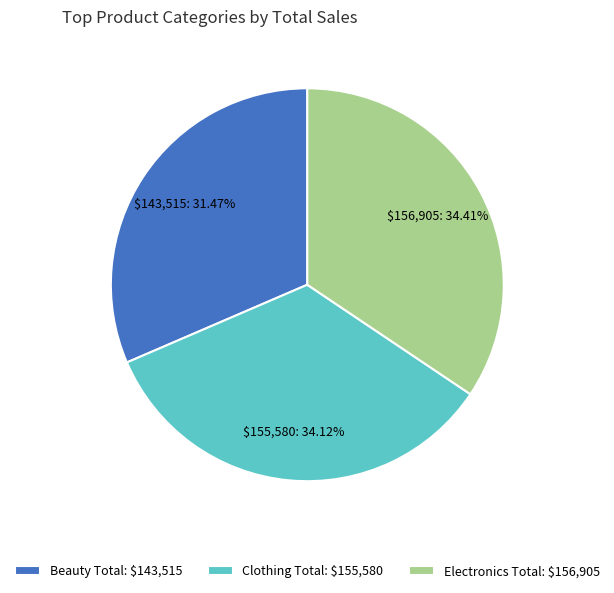

Is Beauty Total: $143,515 the majority of the pie?

No